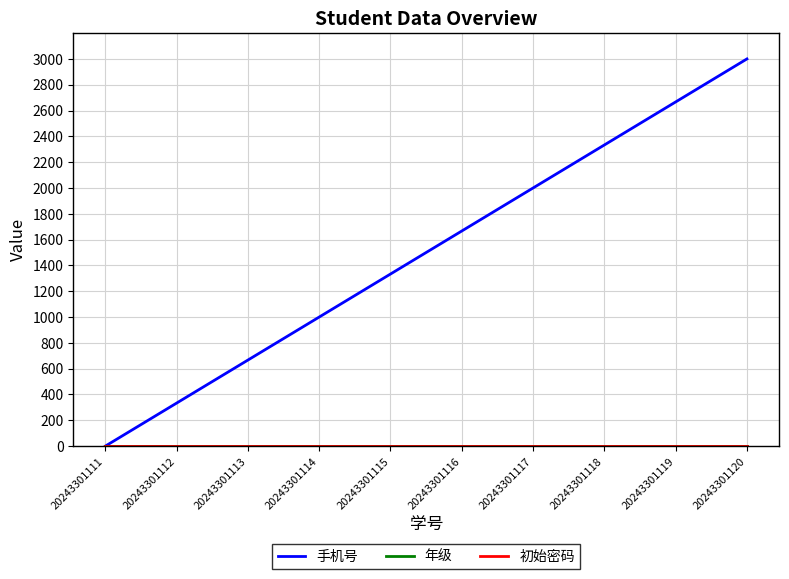

True or false: 初始密码 and 手机号 cross at least once.

False